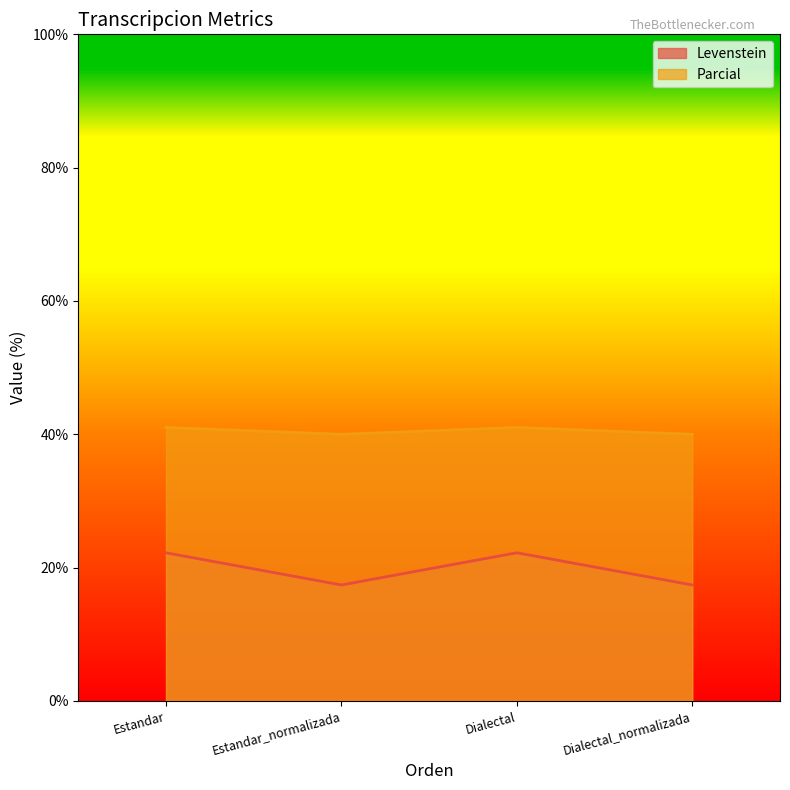

True or false: Levenstein has more than 2 interior local peaks.

False